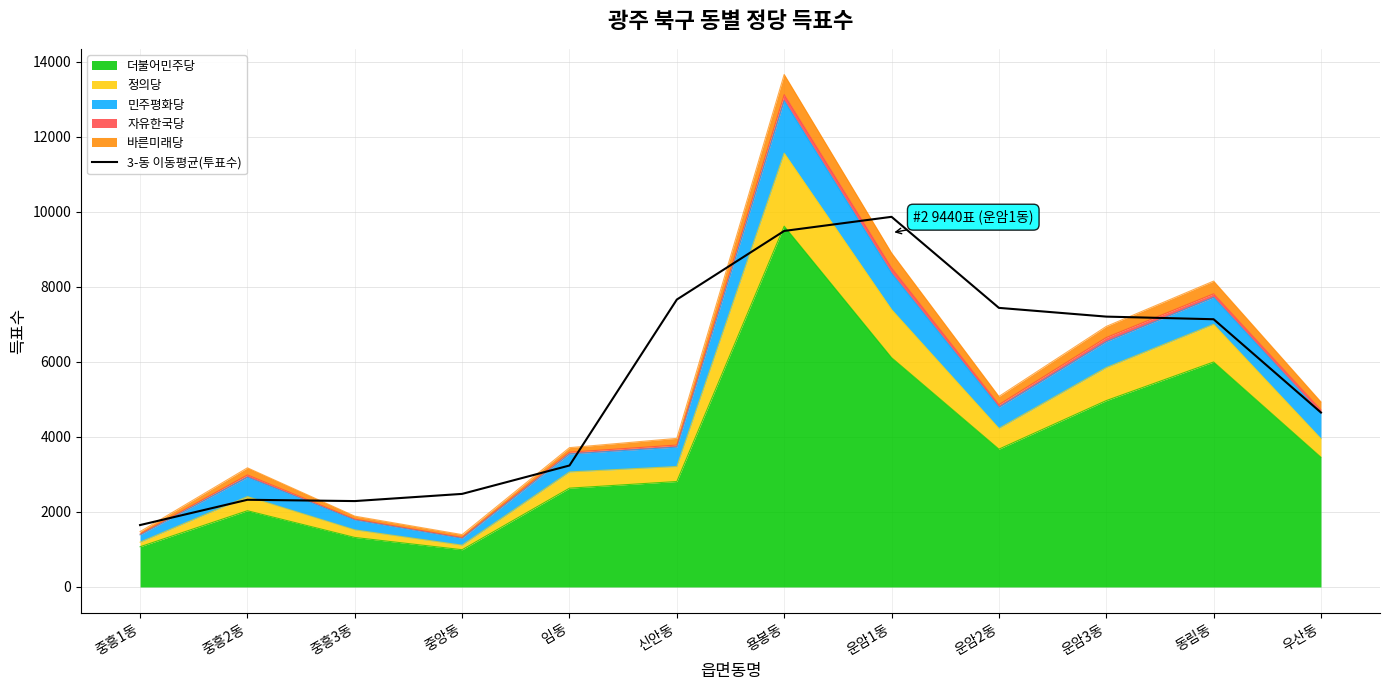

Read the value at 운암2동.

7440.0